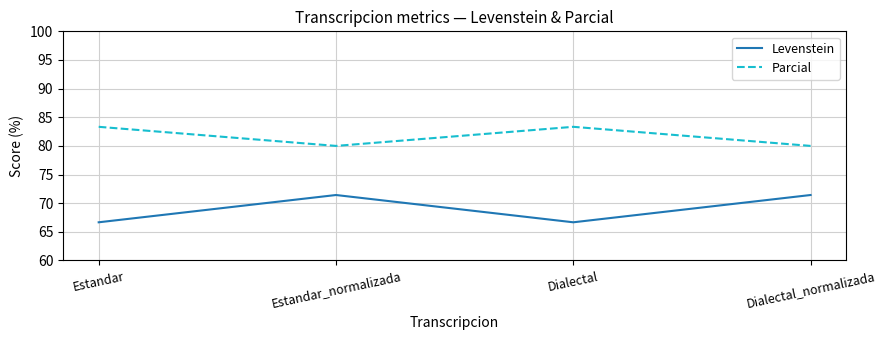

True or false: Levenstein has a value of 113.7 at Dialectal.

False